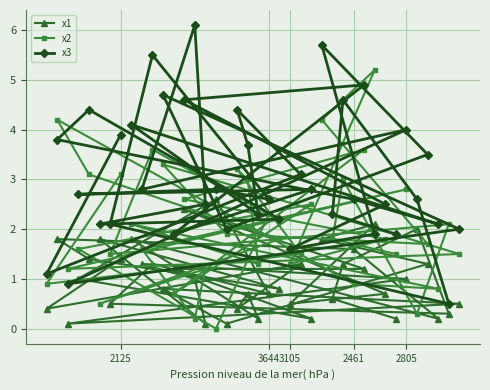

Rank the series by their average value, from highest to lowest.

x3, x2, x1